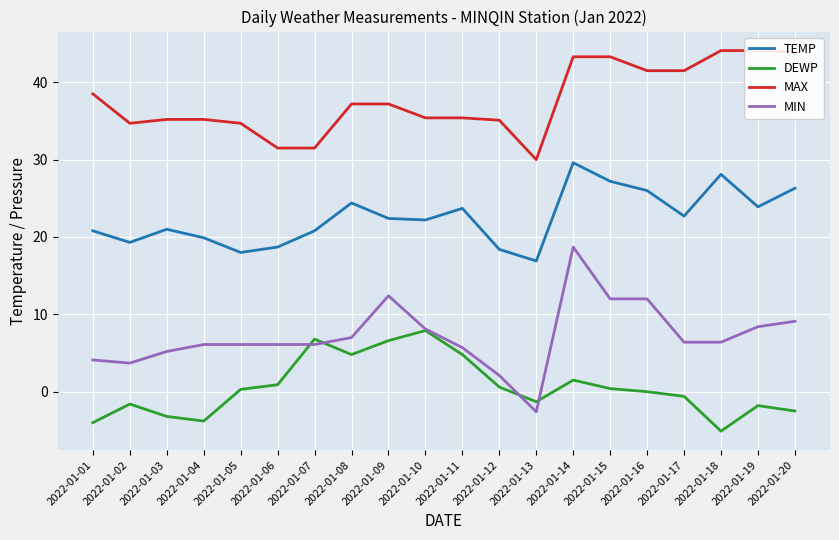

List the series in order of their peak value, highest first.

MAX, TEMP, MIN, DEWP